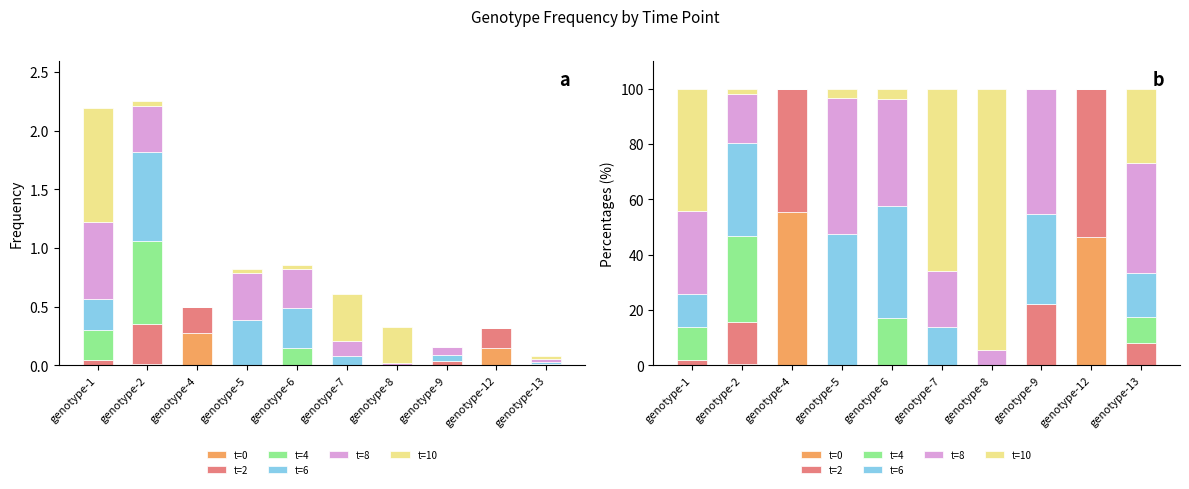

Reading left to right, extract all data points from this chart.

t=0: 0.0	0.4	55.4	0.0	0.0	0.0	0.0	0.0	46.4	0.0
t=2: 2.1	15.1	44.6	0.0	0.0	0.0	0.0	22.4	53.6	8.0
t=4: 11.9	31.4	0.0	0.0	17.3	0.0	0.0	0.0	0.0	9.6
t=6: 11.8	33.5	0.0	47.4	40.2	13.9	0.0	32.3	0.0	15.8
t=8: 30.1	17.7	0.0	49.2	38.9	20.5	5.5	45.3	0.0	39.6
t=10: 44.1	1.8	0.0	3.4	3.6	65.7	94.5	0.0	0.0	26.9